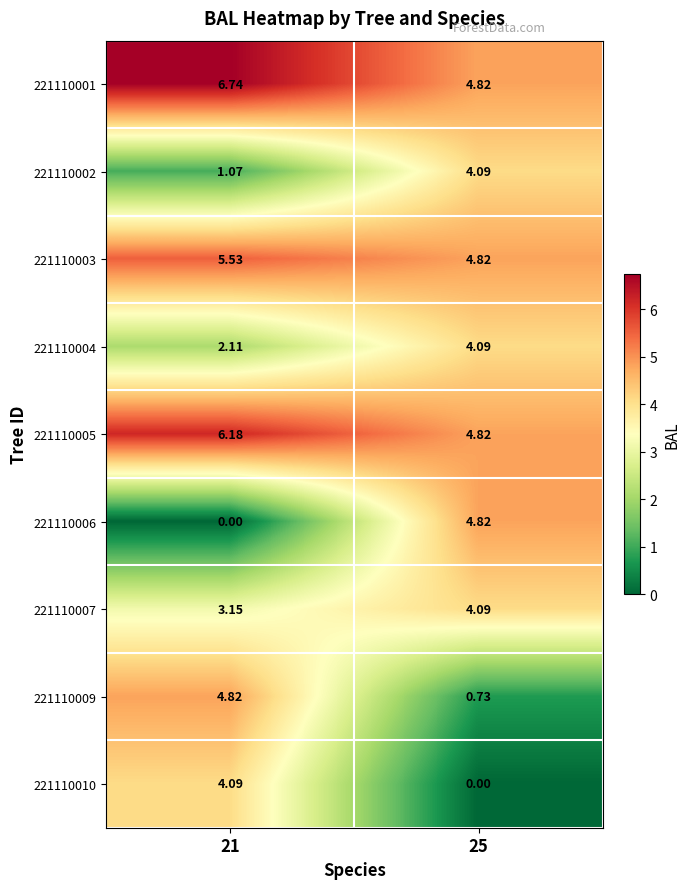

At how many categories does at least one series exceed 4?

2